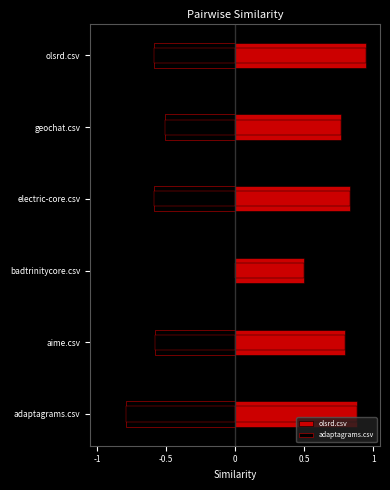

At which category does the chart reach its peak across all series?

olsrd.csv